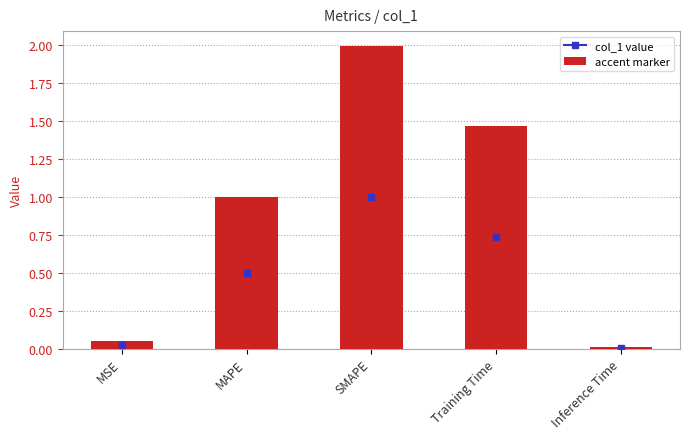

What is the maximum value shown in the chart?

2.0